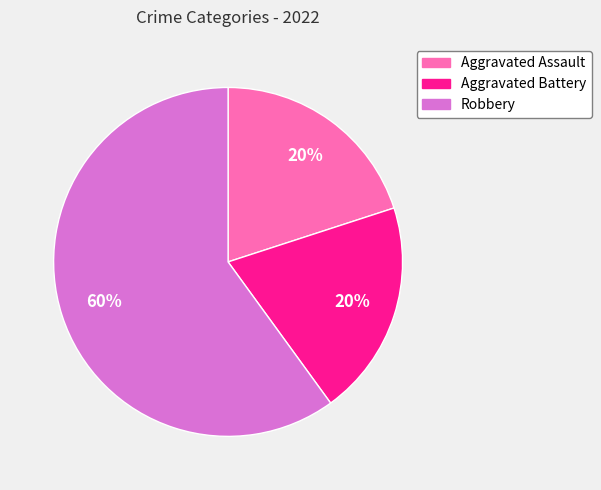

Do Aggravated Assault and Aggravated Battery together represent more than half of the pie?

No